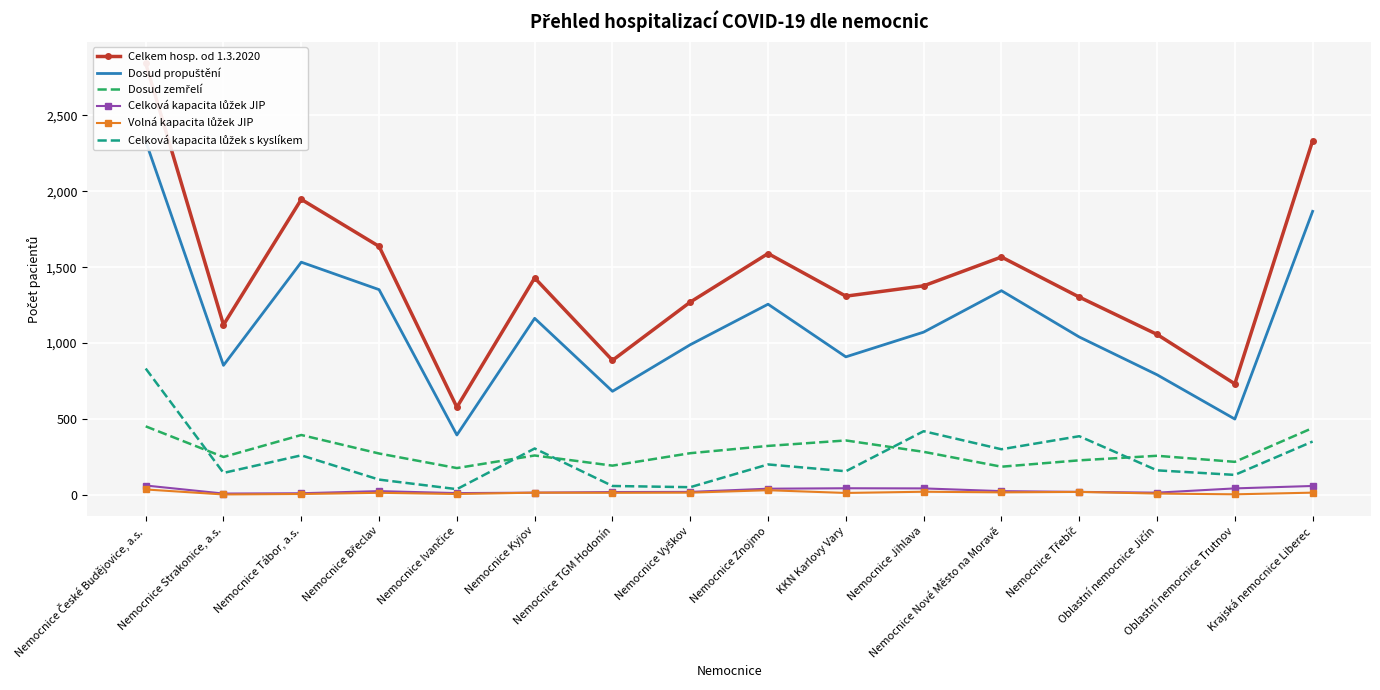

Where does the Dosud zemřelí series first go above 272?

Nemocnice České Budějovice, a.s.